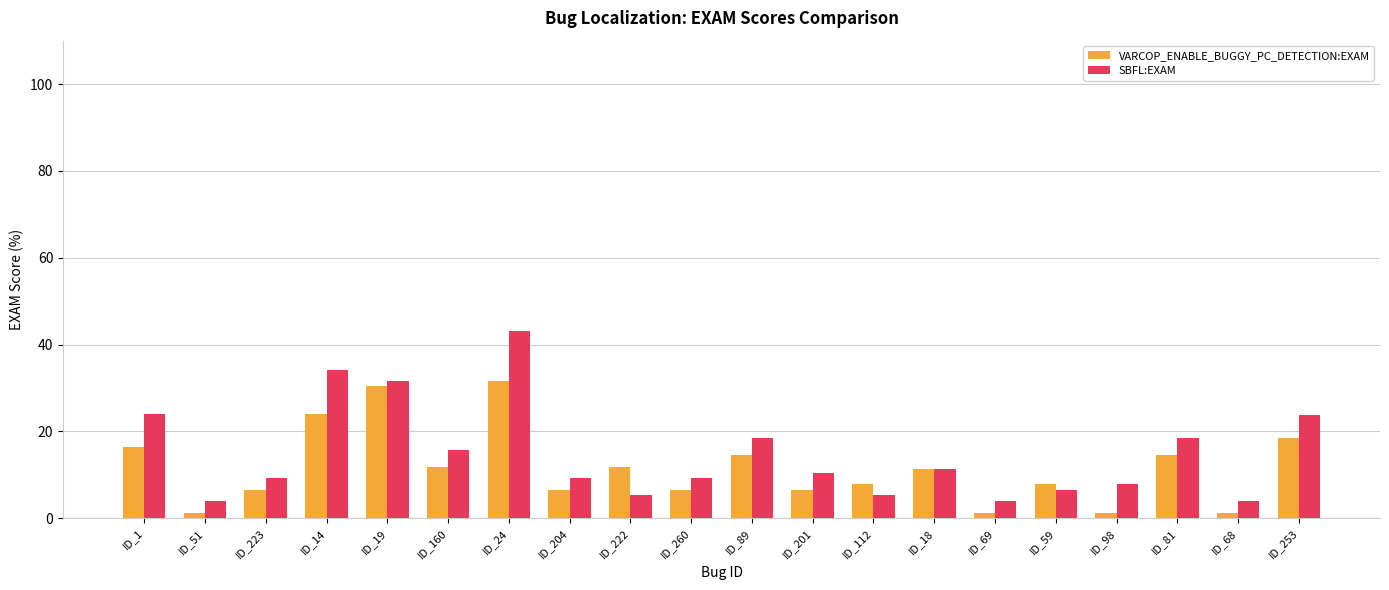

Is the value of SBFL:EXAM at ID_260 greater than the value of VARCOP_ENABLE_BUGGY_PC_DETECTION:EXAM at ID_19?

No